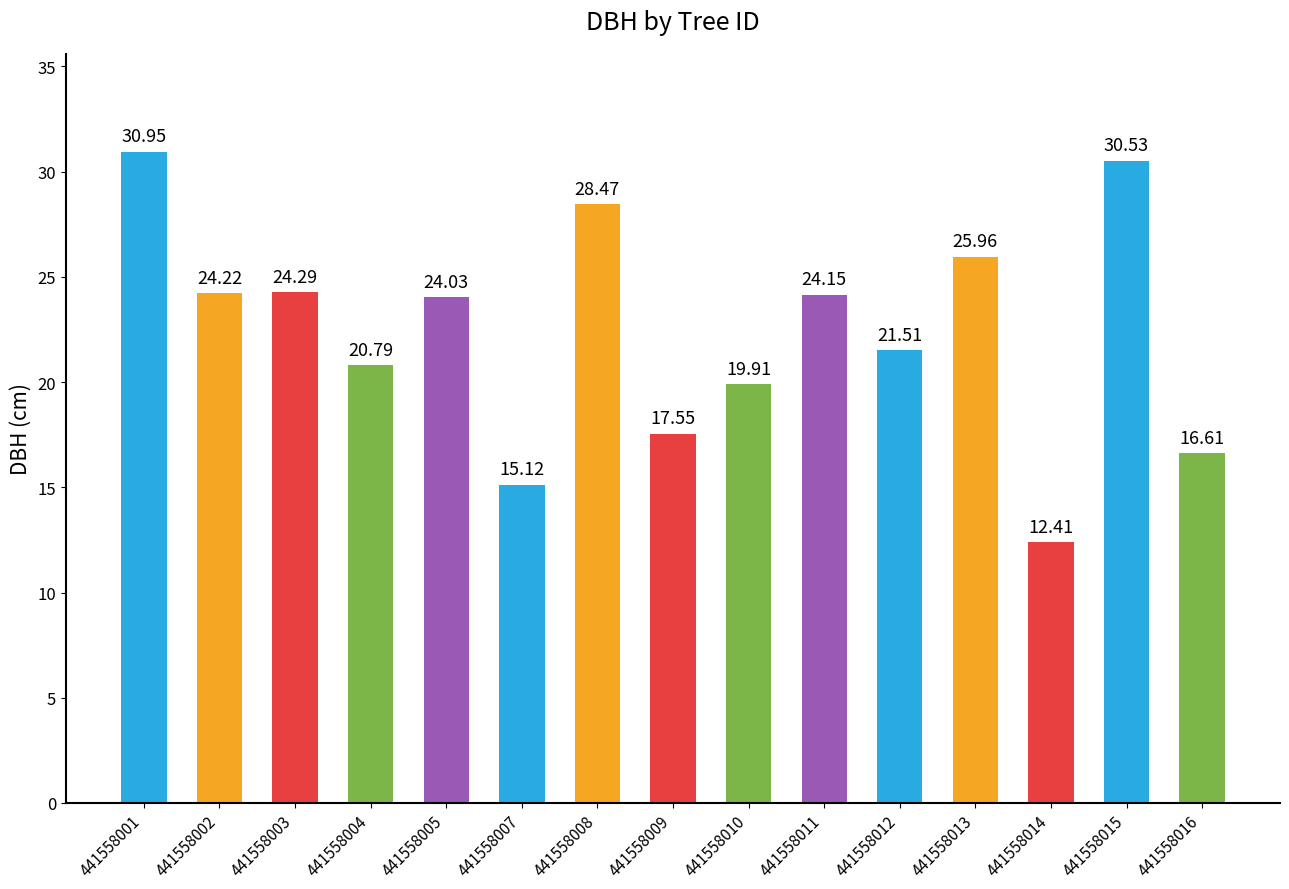

How many bars are there in total?

15